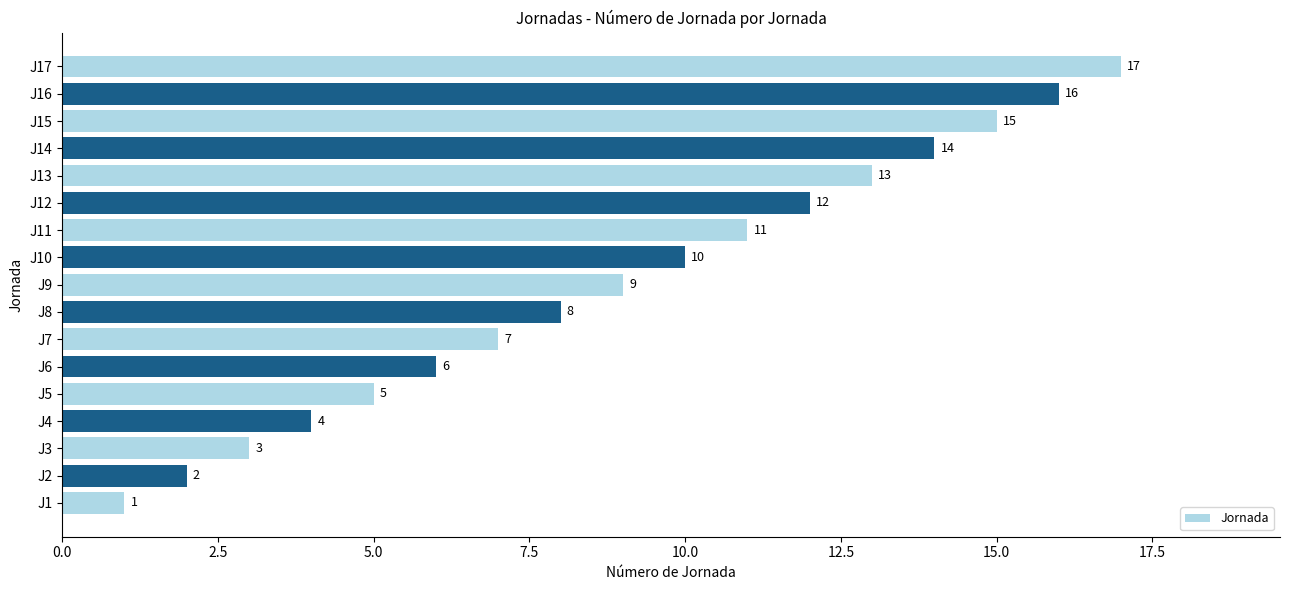

Are the bars grouped side by side (vs. stacked)?

No